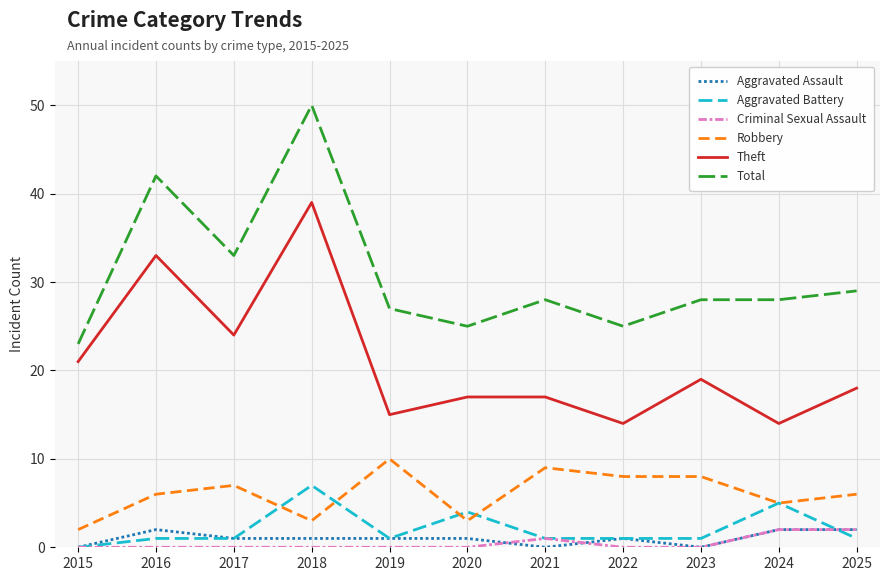

What is the difference between the Total values at 2021 and 2025?

1